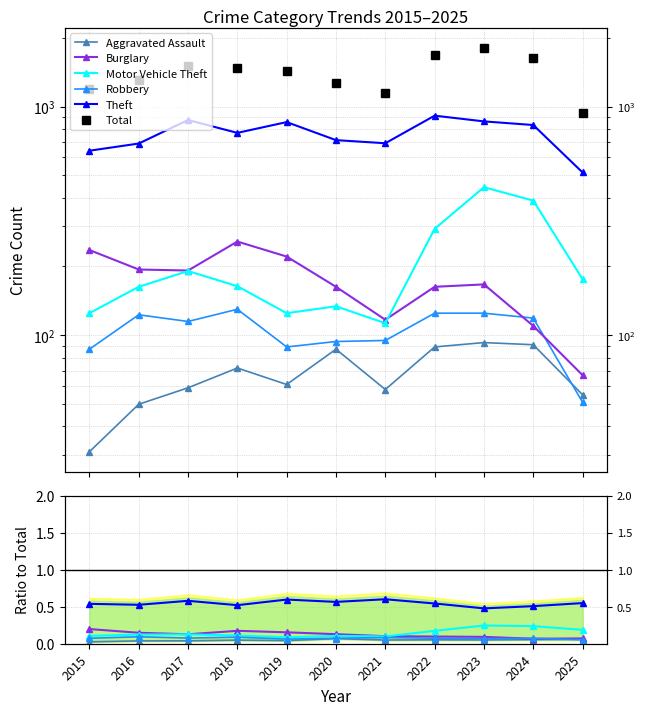

Which category has the lowest value across all series?

2015